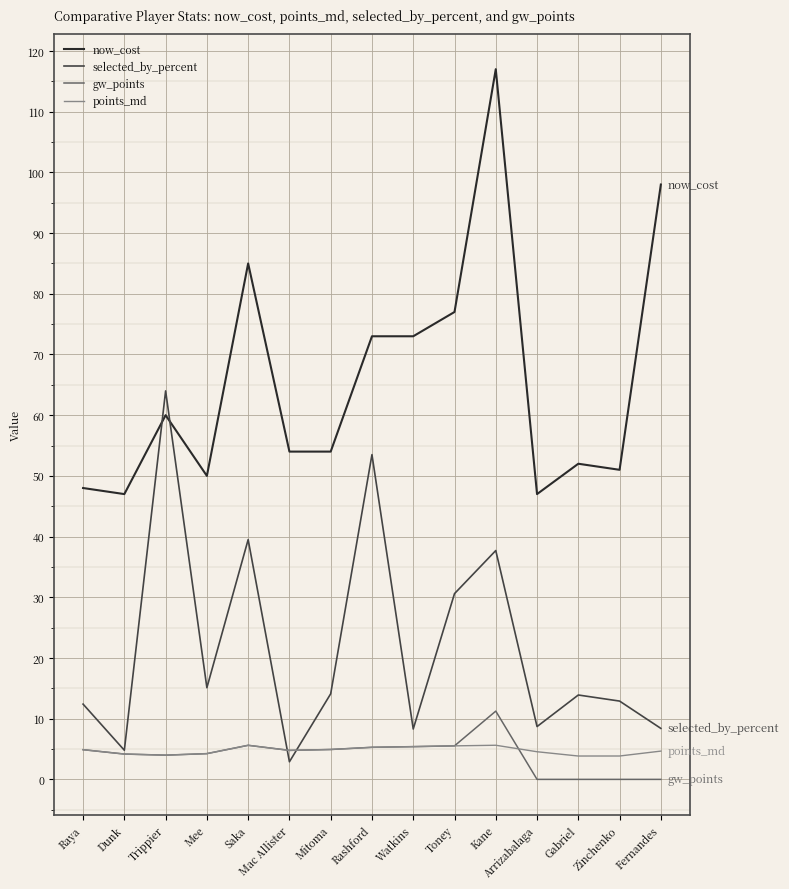

Which series has the largest total across all categories?

now_cost